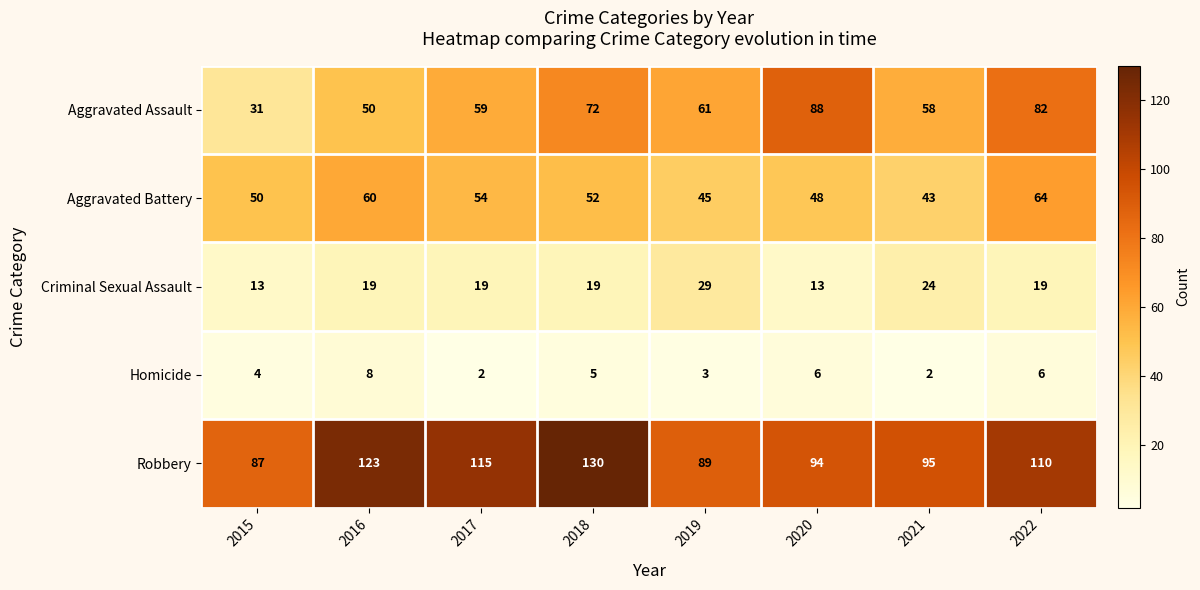

Rank the series at 2018 from lowest to highest value.

Homicide, Criminal Sexual Assault, Aggravated Battery, Aggravated Assault, Robbery